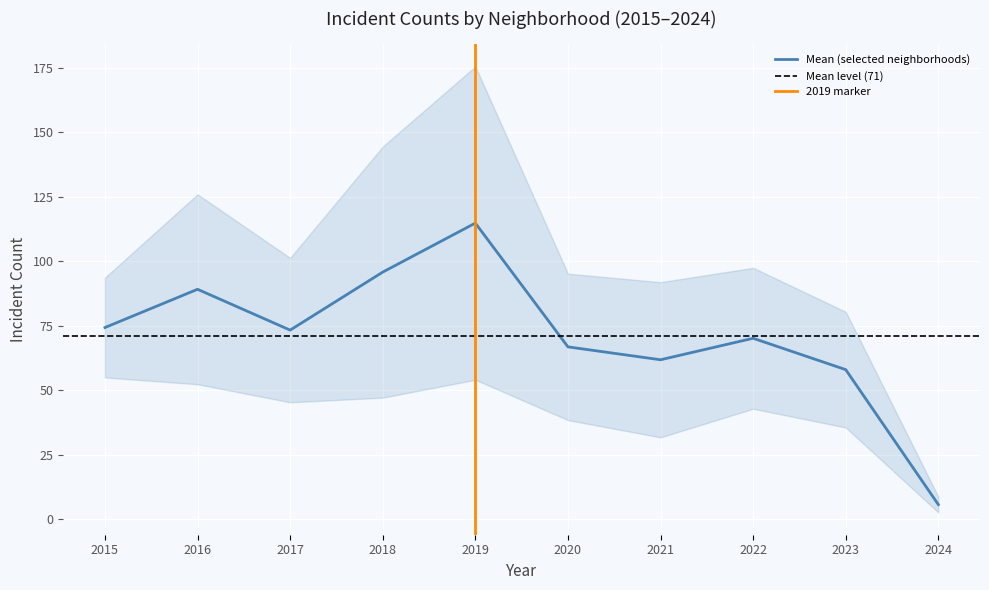

The Mean (selected neighborhoods) series shows 74.3 at 2015. True or false?

True